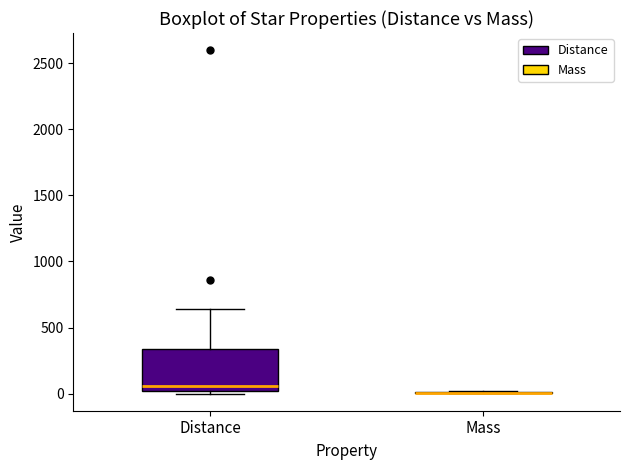

Where is the lower edge of the box for Distance on the y-axis? The values are not printed on the chart, so give them approximately, as read against the axis.

0